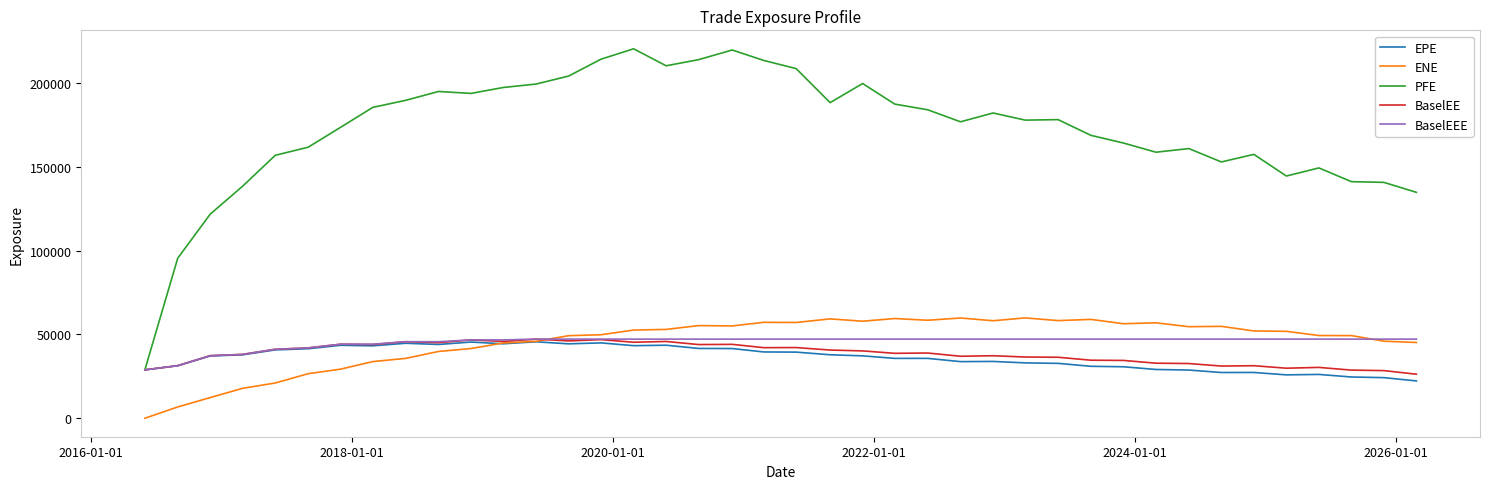

Which series has the largest range (max minus min)?

PFE